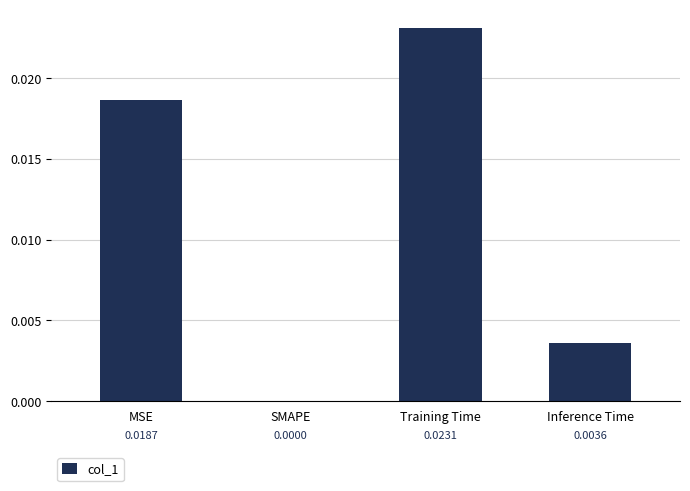

Which category has the highest value across all series?

Training Time